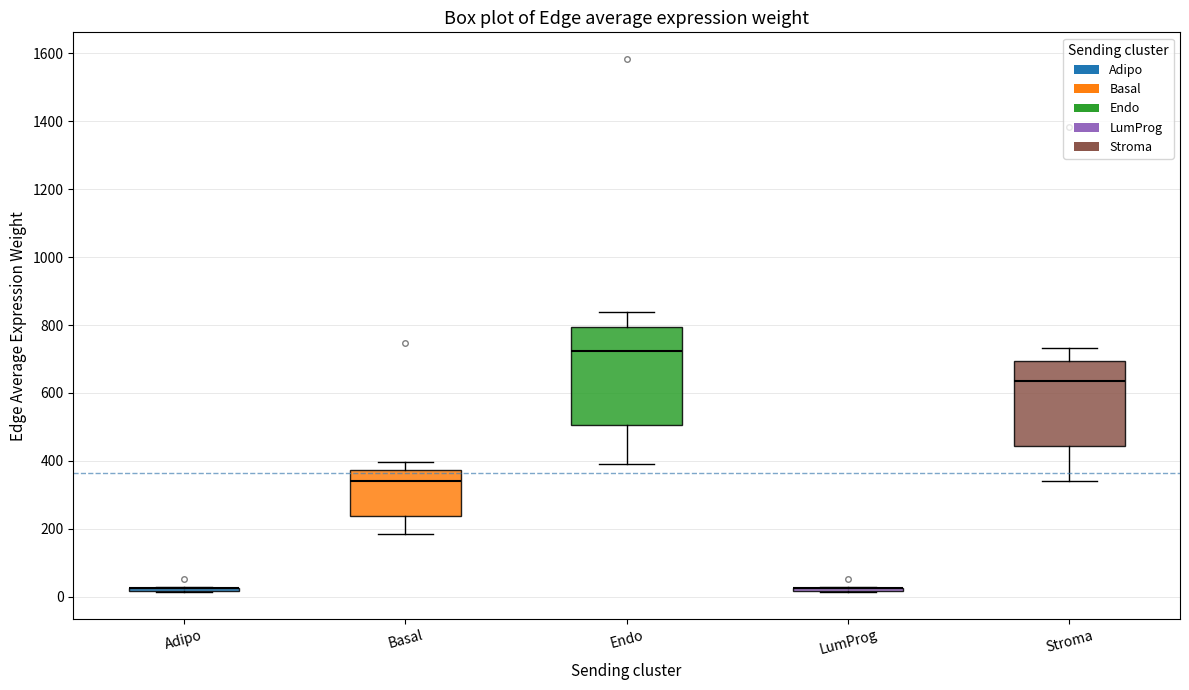

Reading left to right, read every box against the y-axis: the position of its median line, the range the box covers, and the ends of its whiskers. The values are not printed on the chart, so give them approximately, as read against the axis.

Adipo: box collapsed to a line at 20, whiskers 20 to 20
Basal: median 340, box 240 to 380, whiskers 180 to 400
Endo: median 720, box 500 to 800, whiskers 400 to 840
LumProg: box collapsed to a line at 20, whiskers 20 to 20
Stroma: median 640, box 440 to 700, whiskers 340 to 740